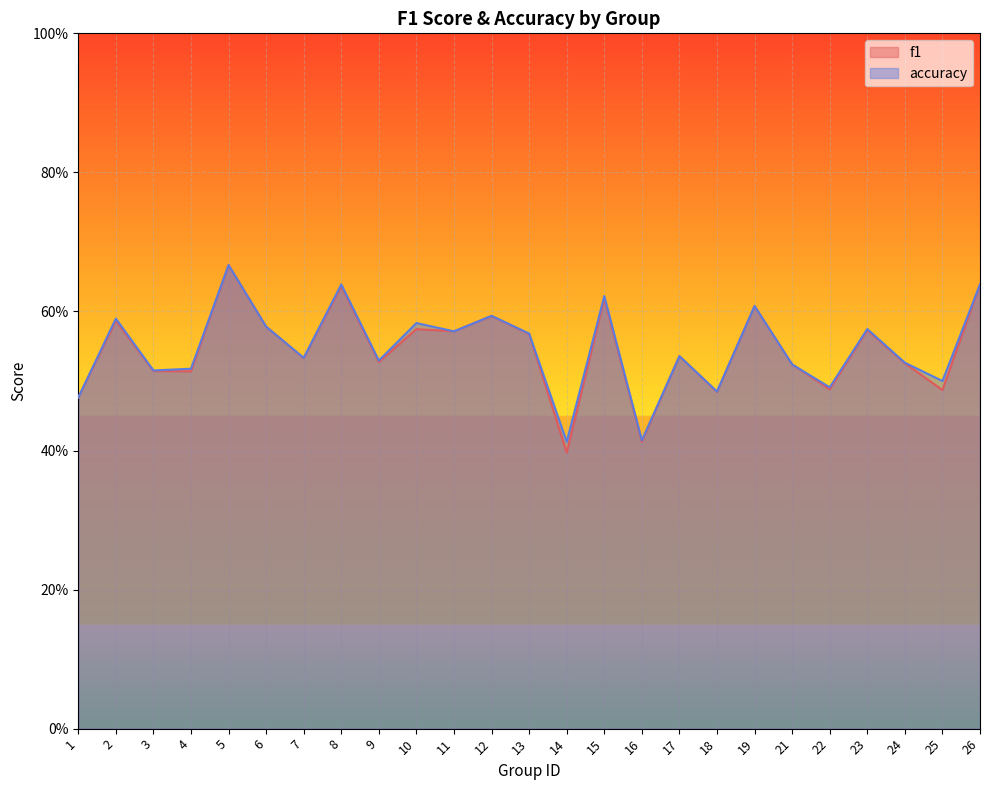

What is the total value across all series at 8?

1.3